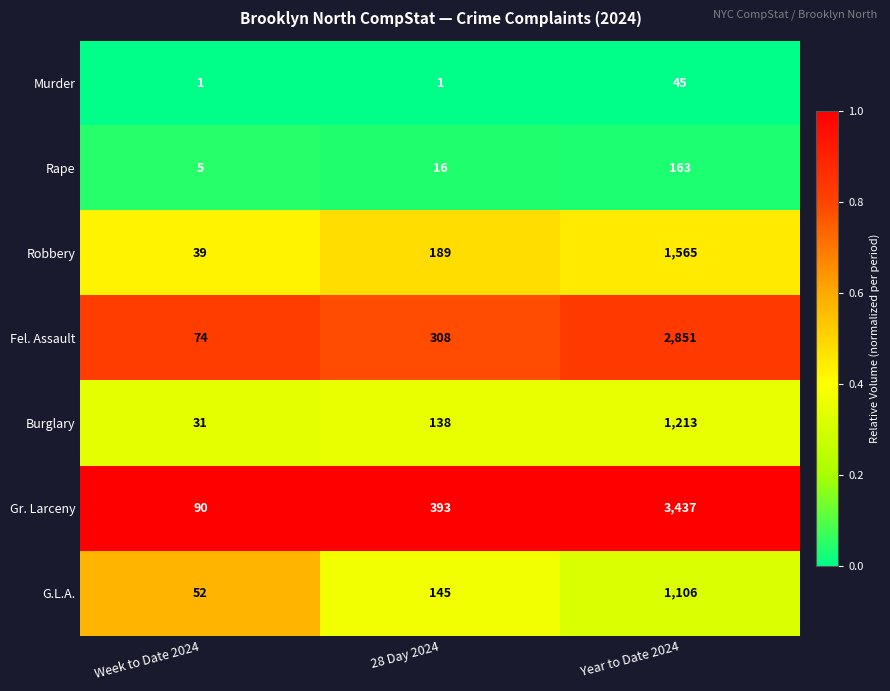

The Murder series shows 1 at Week to Date 2024. True or false?

True